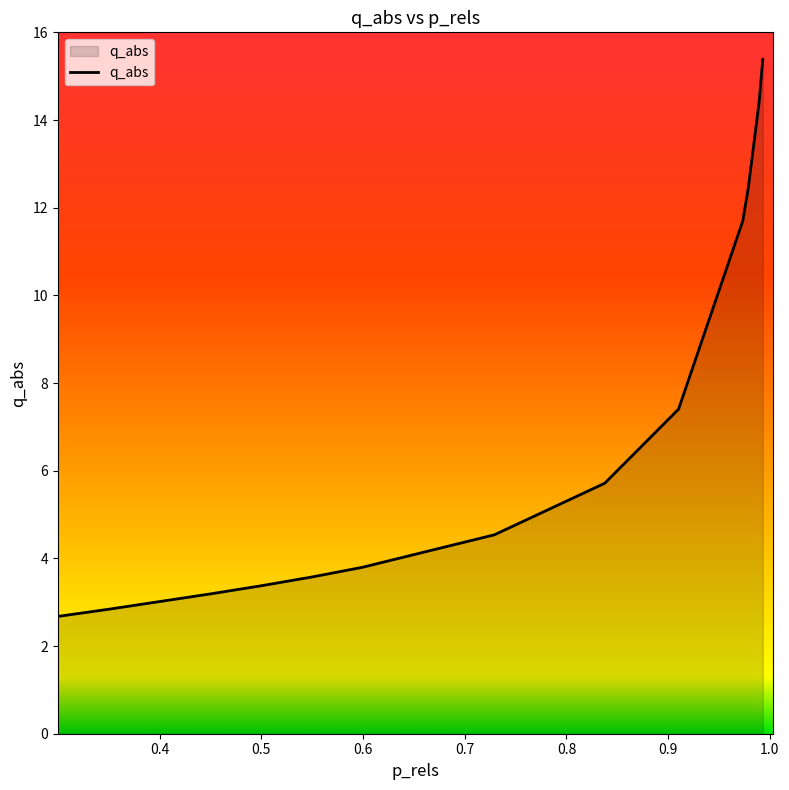

How many lines are shown in the chart?

1